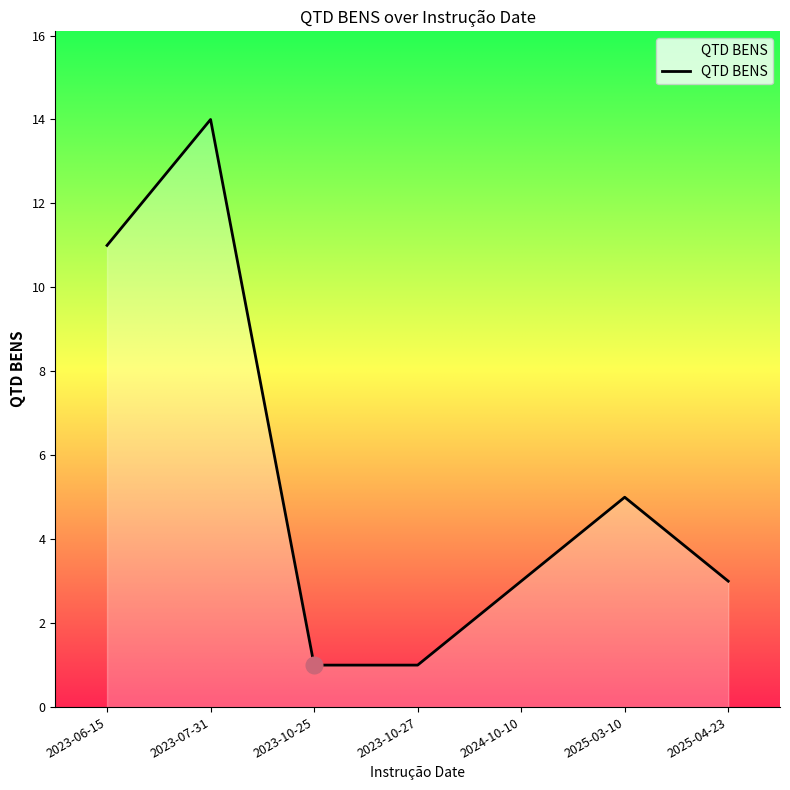

At which category does the data reach its first local peak?

2023-07-31